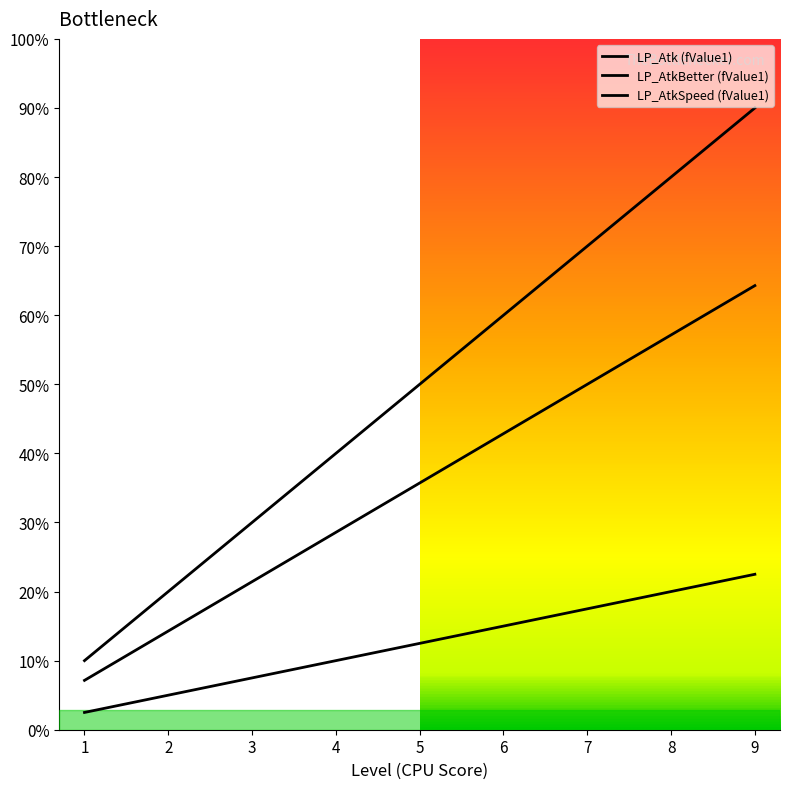

Does the chart have visible grid lines?

No